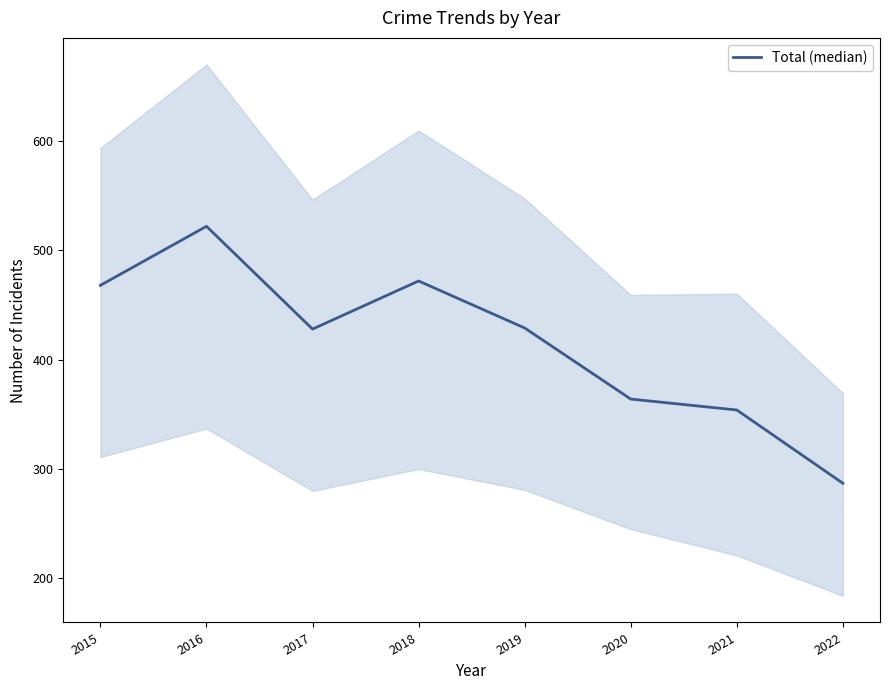

How many interior local valleys (lower than both neighbors) does the data have?

1